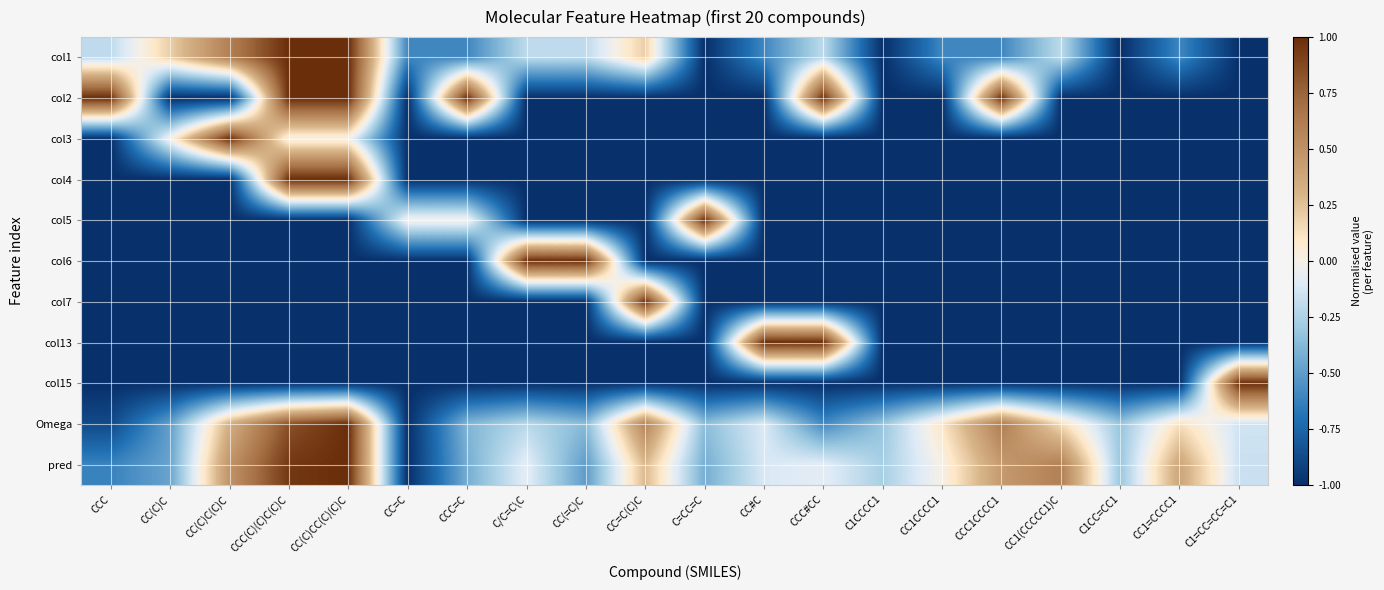

Which series has the largest total across all categories?

pred